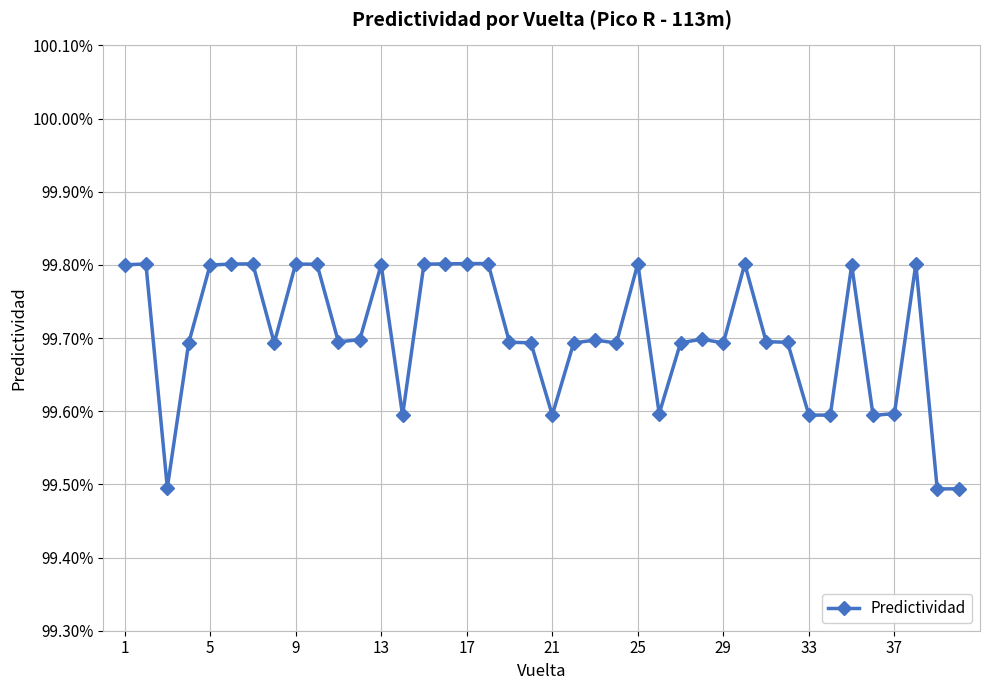

What is the smallest value displayed?

99.5